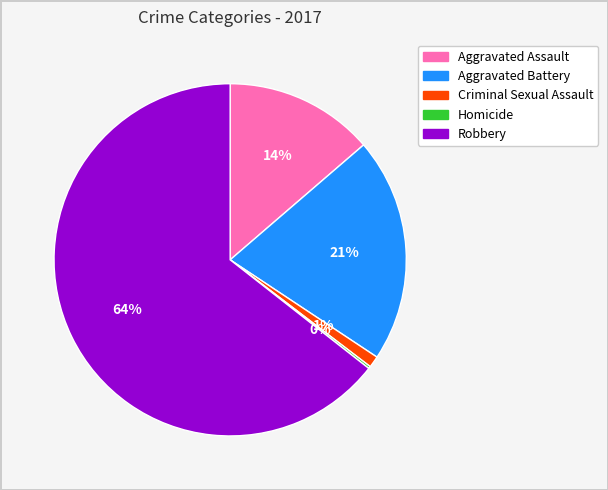

To the nearest percent, what is the combined percentage of Criminal Sexual Assault and Aggravated Assault?

15%